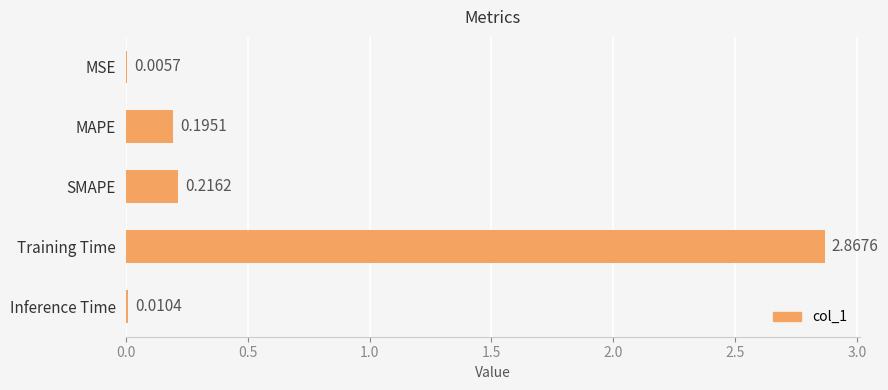

Which has a higher value, Inference Time or MSE?

Inference Time